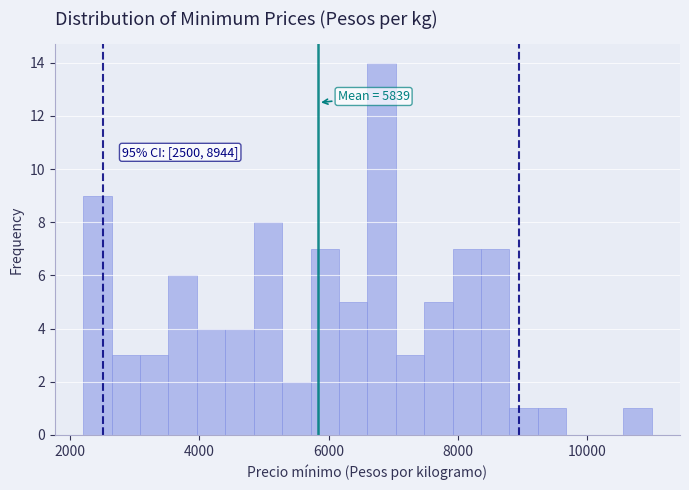

Around what value on the x-axis is the tallest bar? Give the approximate position of its centre, as read against the axis.

6800